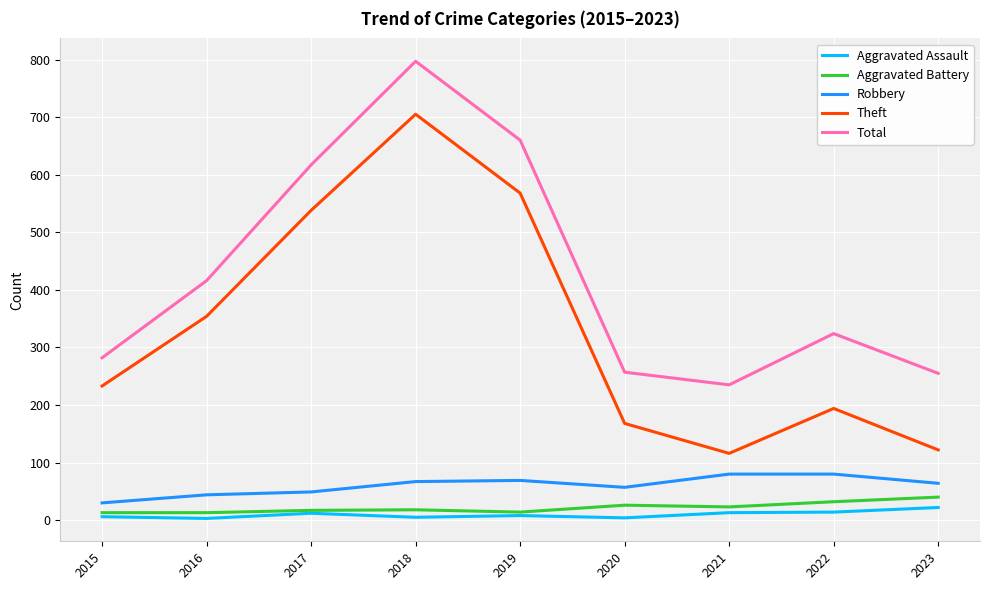

How many lines are shown in the chart?

5